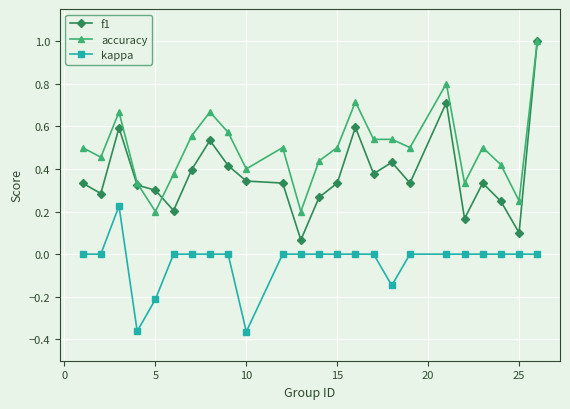

What is the maximum value for accuracy?

1.0